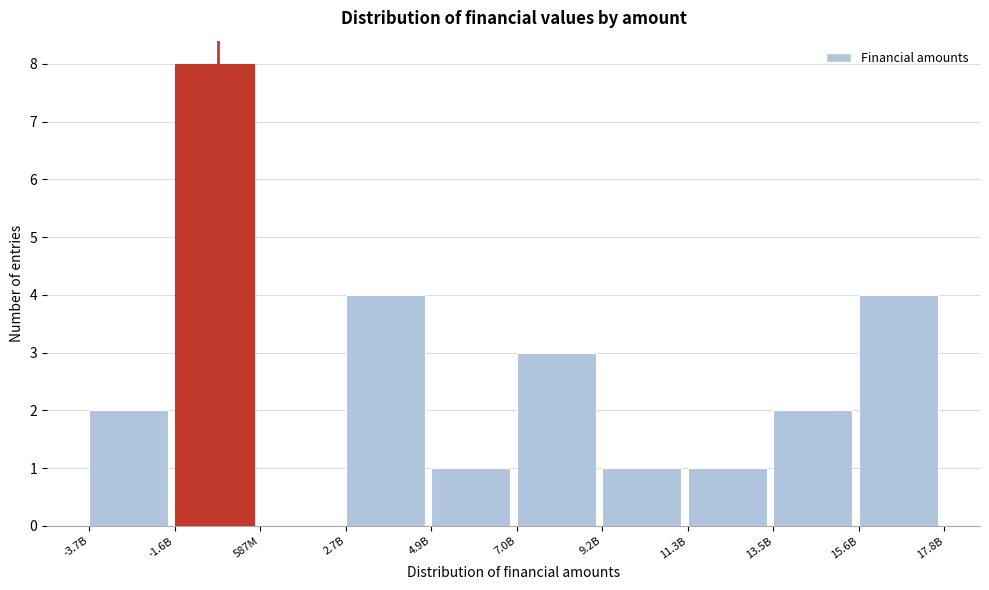

Reading right to left, what are all the values shown in this chart?

15.6B=4	13.5B=2	11.3B=1	9.2B=1	7.0B=3	4.9B=1	2.7B=4	587M=0	-1.6B=8	-3.7B=2